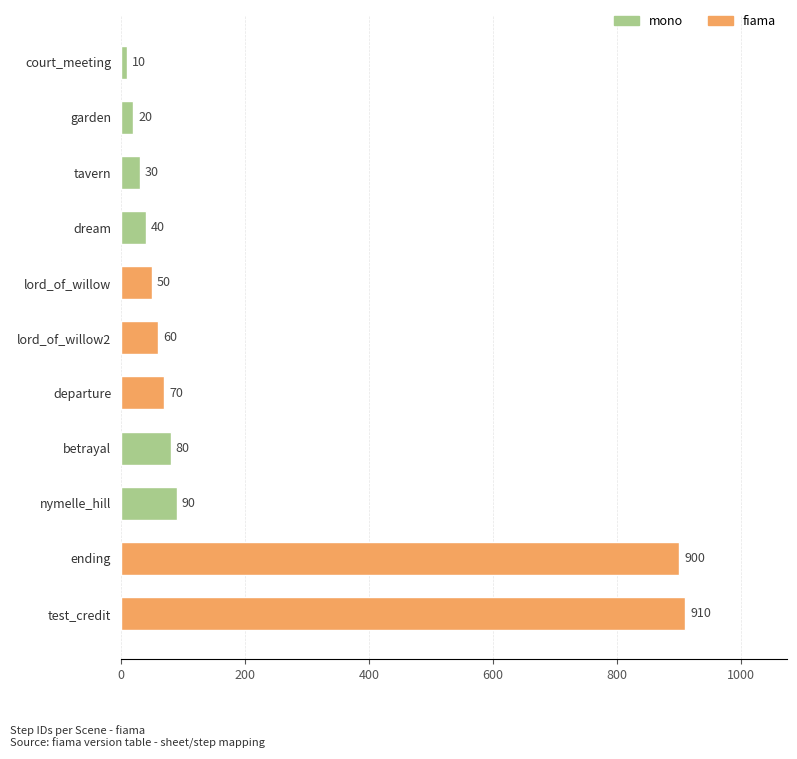

What is the value of the 8th bar from the top?

80